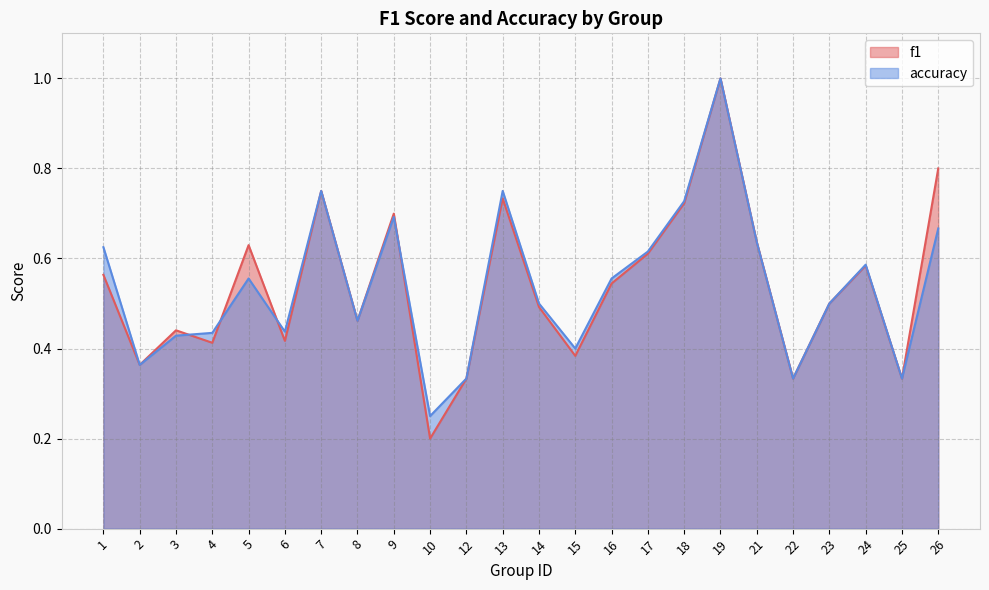

Which series changed the most between 10 and 19?

f1